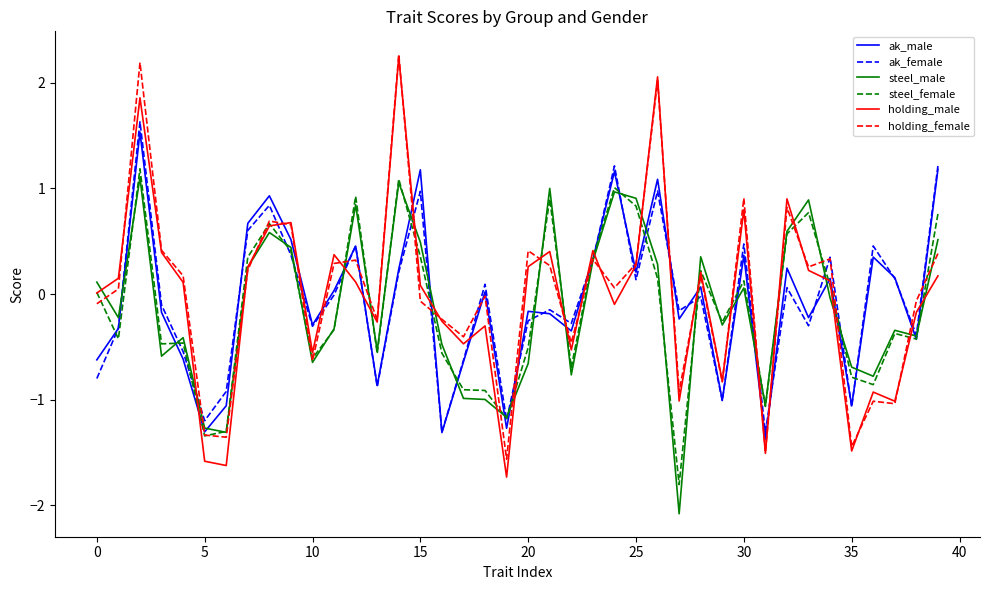

True or false: steel_female and ak_male cross at least once.

True